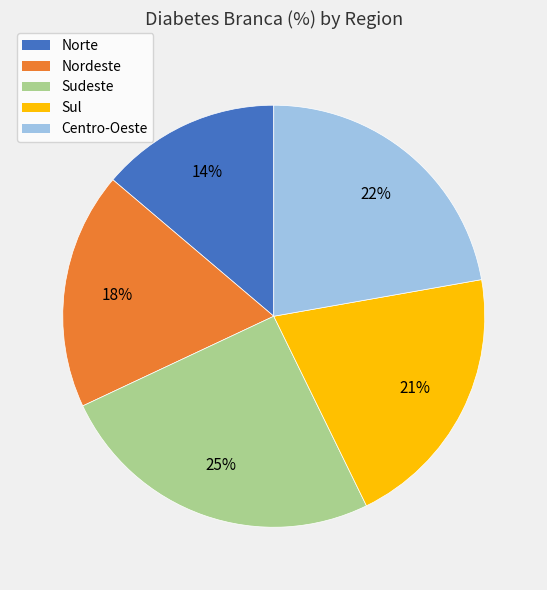

To the nearest percent, what percentage of the pie is Sudeste?

25%